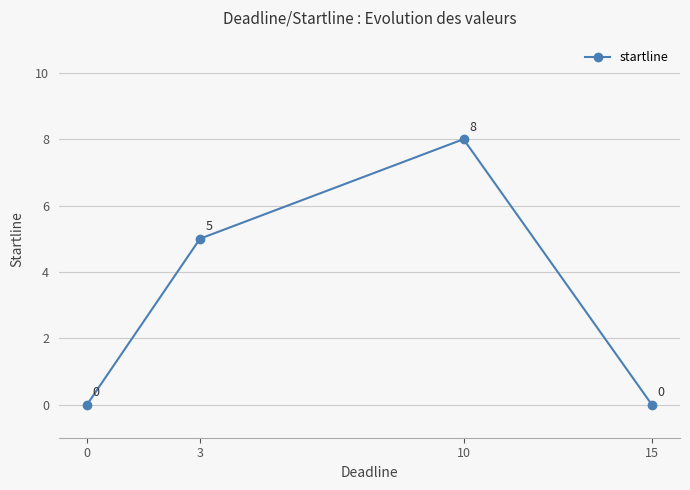

Reading left to right, transcribe all the data shown in this chart.

0	5	8	0